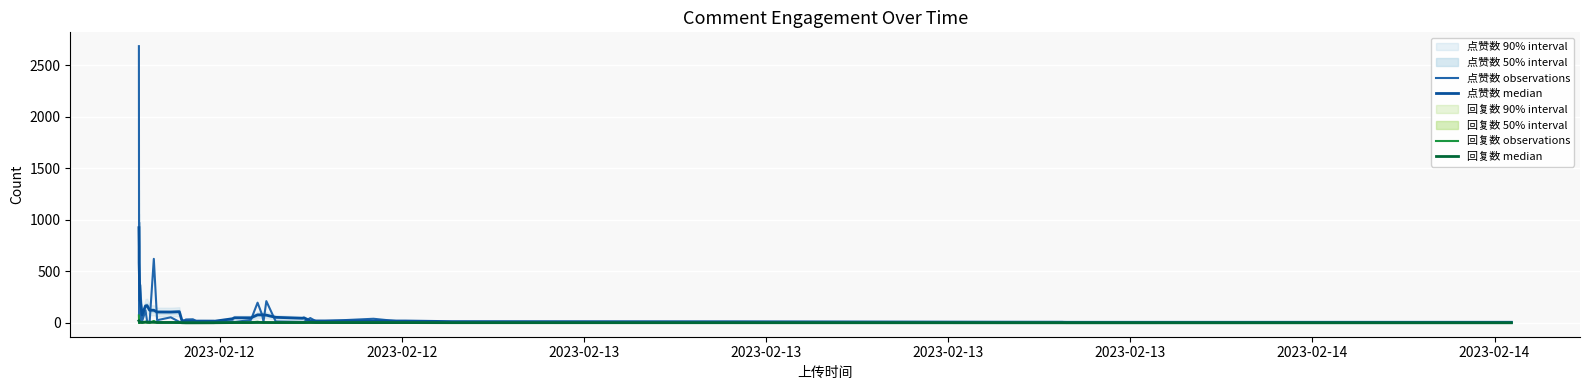

What is the difference between the maximum and minimum values in the 回复数 median series?

19.9